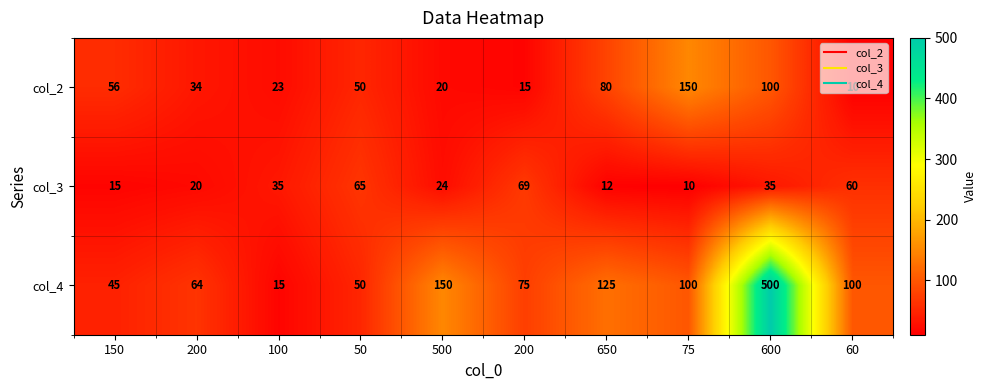

Which label corresponds to the smallest value in the chart?

60